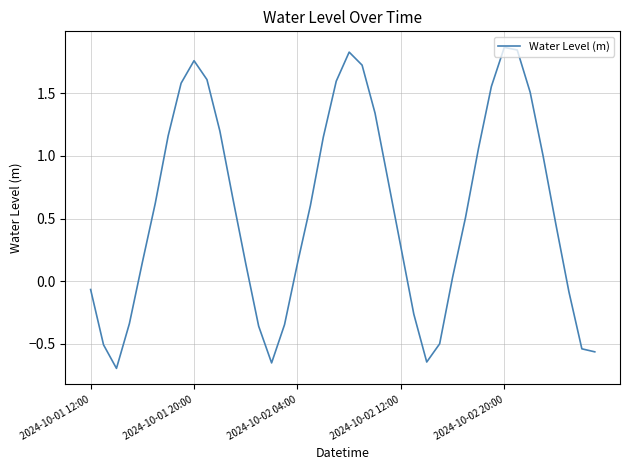

What is the difference between the maximum and minimum values?

2.6